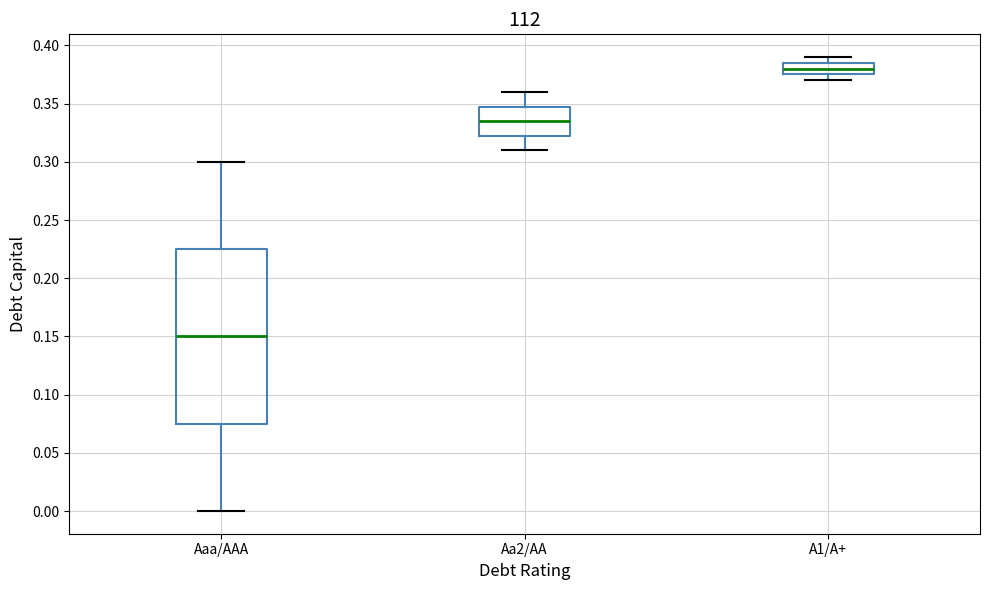

Where is the upper edge of the box for Aaa/AAA on the y-axis? The values are not printed on the chart, so give them approximately, as read against the axis.

0.225